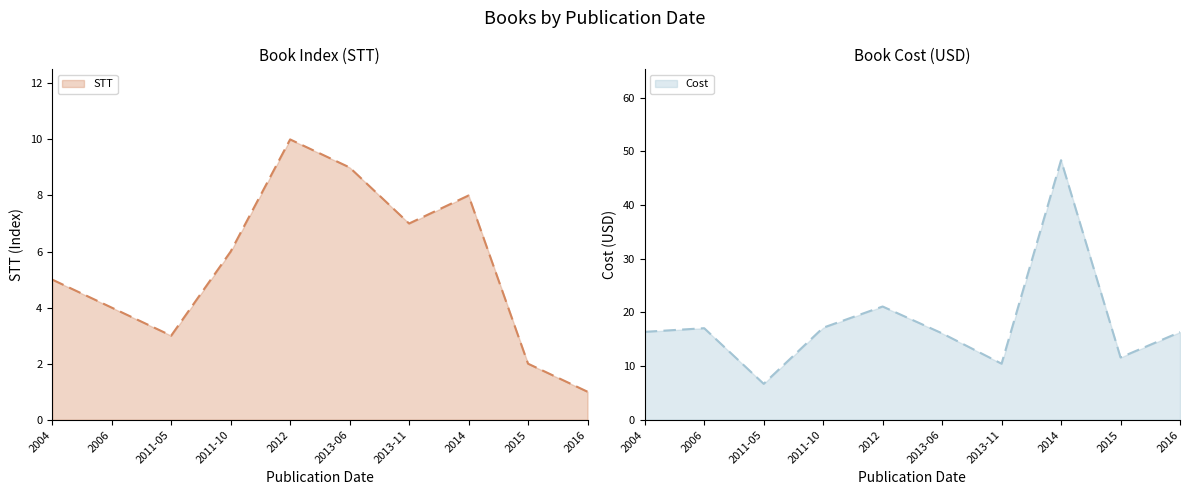

What is the difference between the second highest and second lowest values in the Cost series?

10.7